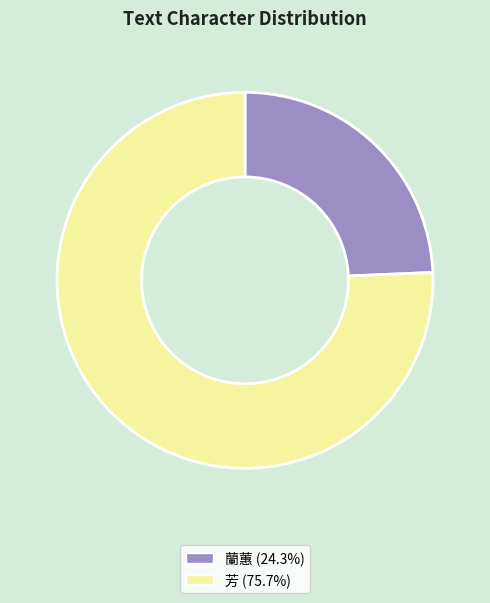

Which slice is the largest?

芳